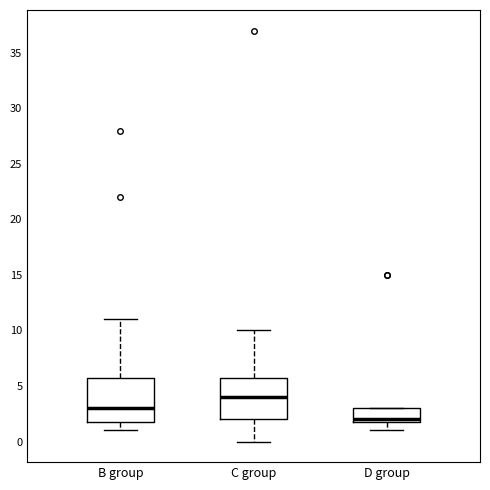

Reading left to right, transcribe this box plot: for each box, give where its median line is, the range the box spans, and where its two whiskers end, as read against the y-axis. The values are not printed on the chart, so give them approximately, as read against the axis.

B group: median 3, box 2 to 6, whiskers 1 to 11
C group: median 4, box 2 to 6, whiskers 0 to 10
D group: median 2 (just above the box's lower edge), box 2 to 3, whiskers 1 to 3